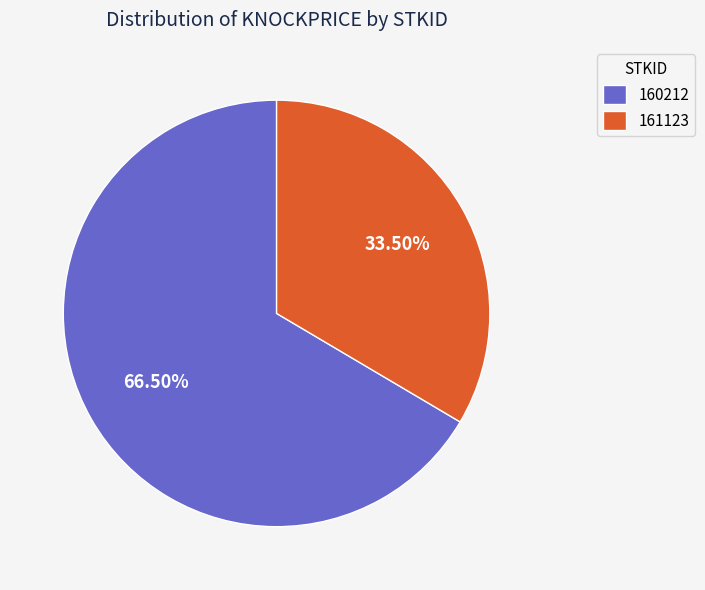

Which category has the biggest portion of the pie?

160212